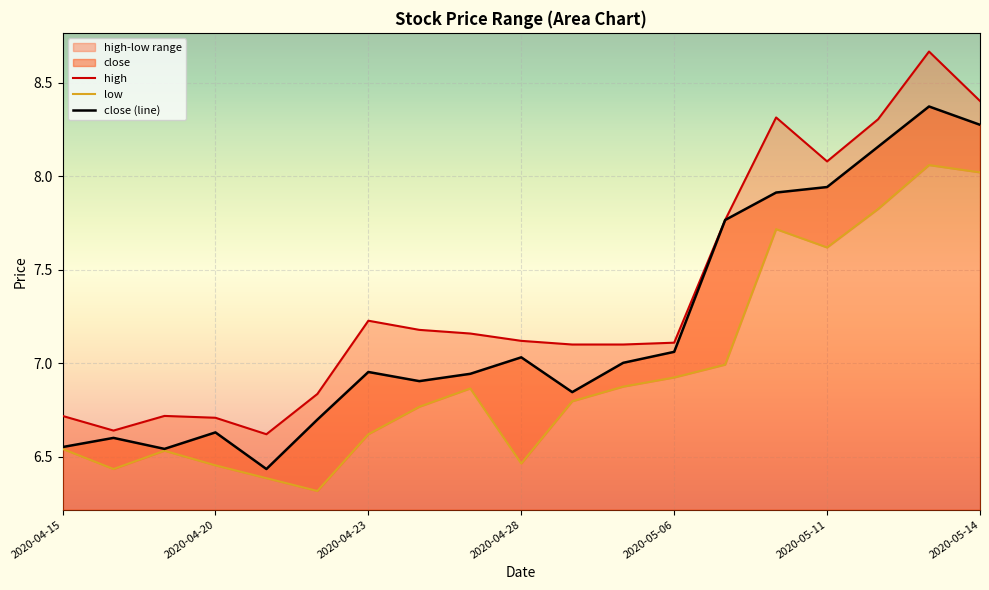

What is the approximate value of close at 2020-05-06?

7.1